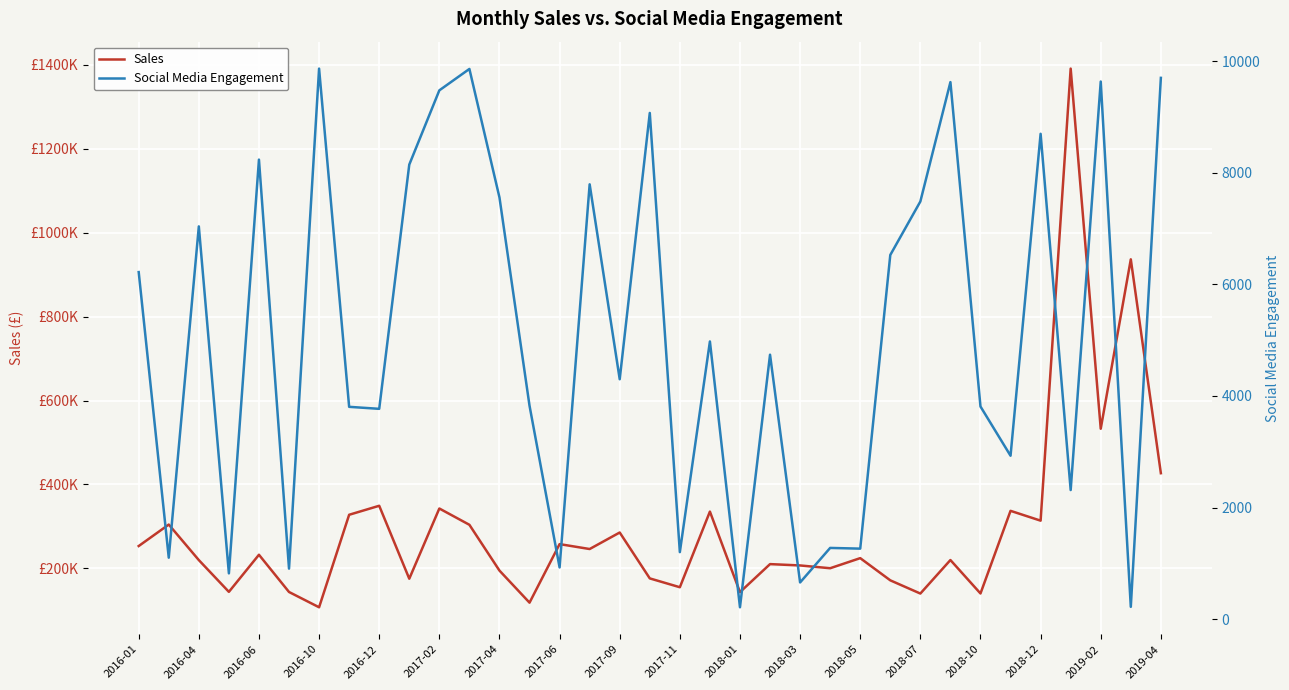

How many interior local valleys does the Social Media Engagement series have?

13